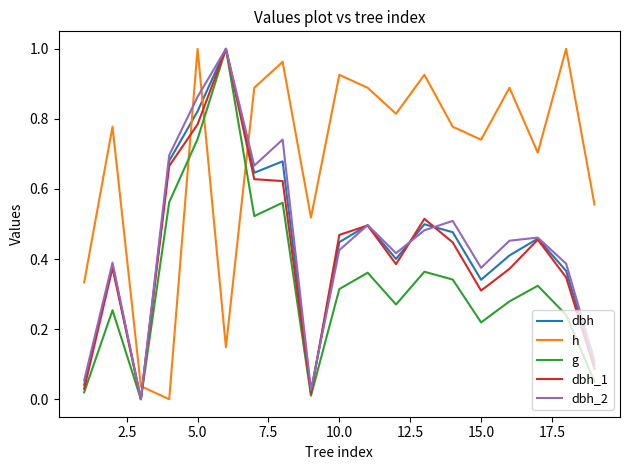

Which series has the largest total across all categories?

h